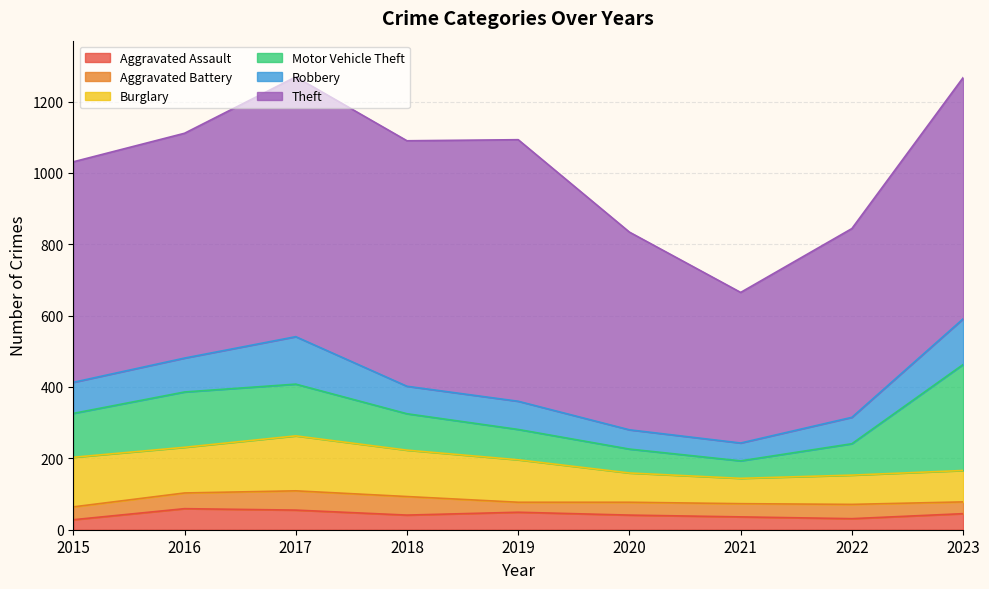

Between 2017 and 2018, which is larger?

2017